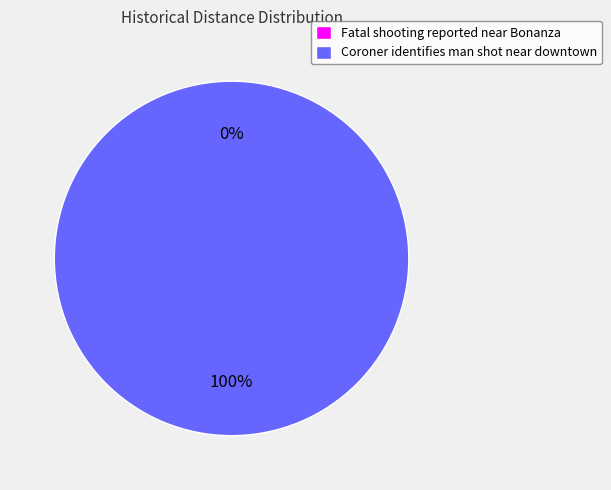

Which slice is the largest?

Coroner identifies man shot near downtown